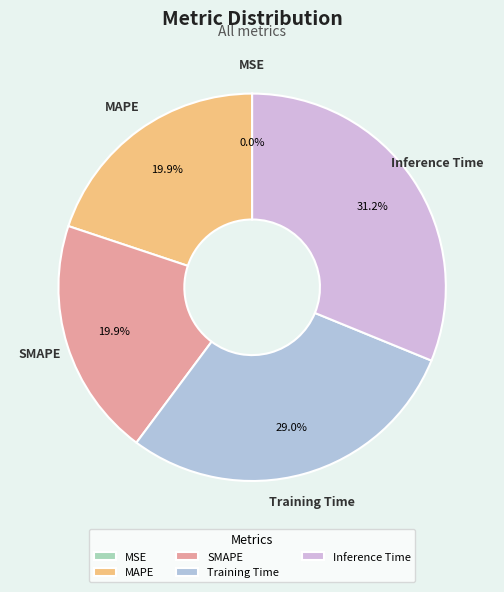

To the nearest percent, what portion does SMAPE represent?

20%